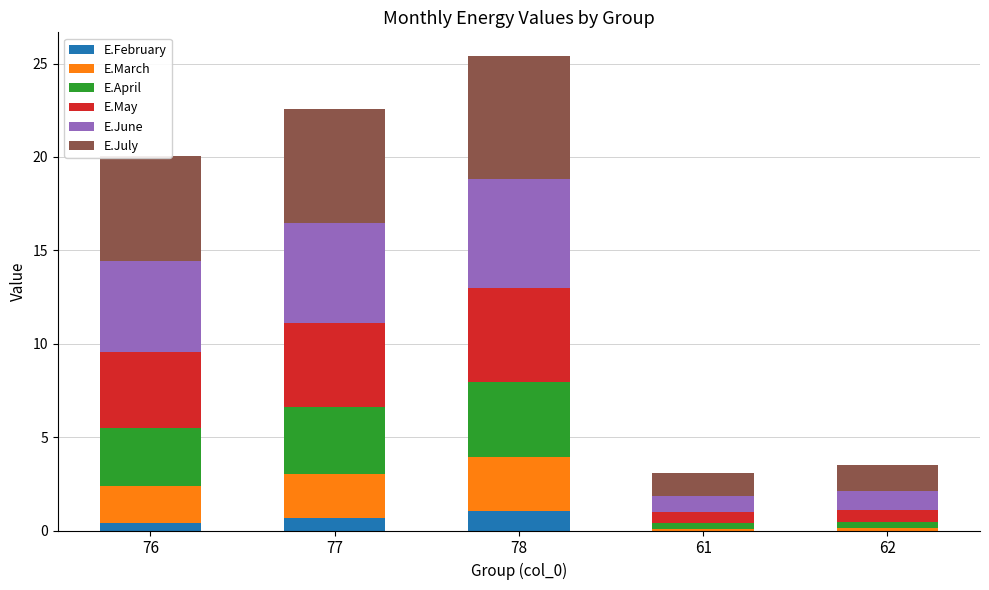

What is the sum of all E.February values?

2.1